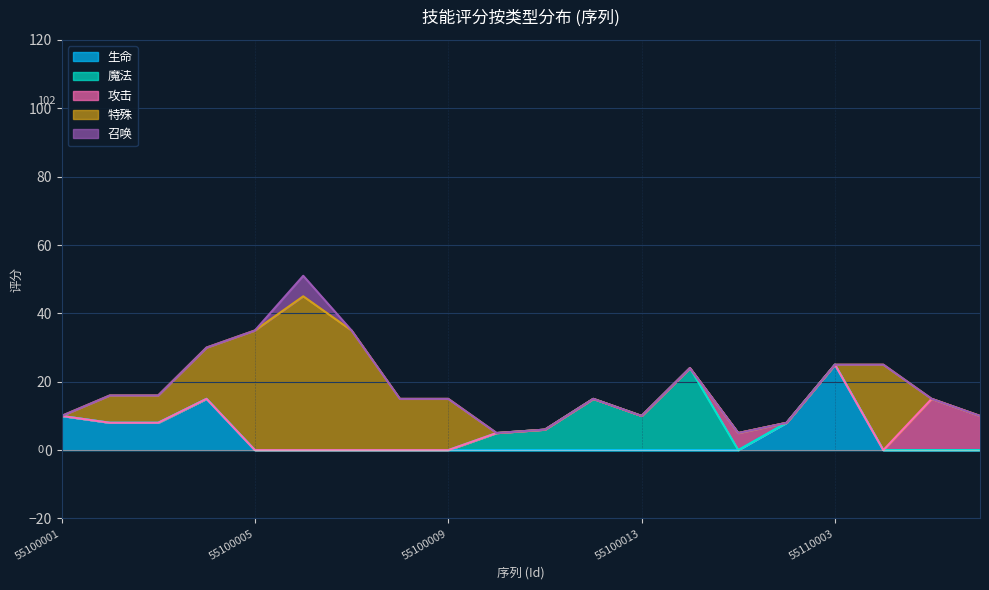

Is it true that 生命 equals 0 at 55110001?

True